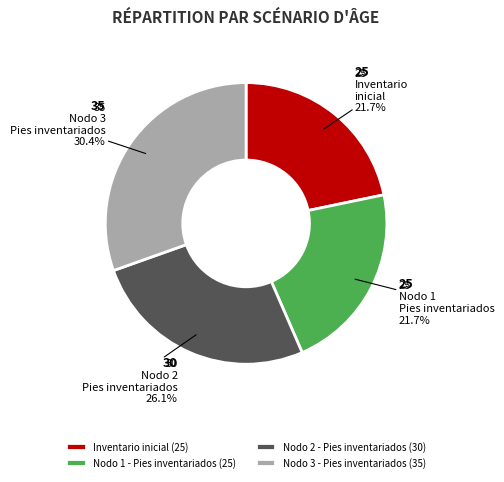

What percentage is the Inventario inicial slice, to the nearest percent?

22%